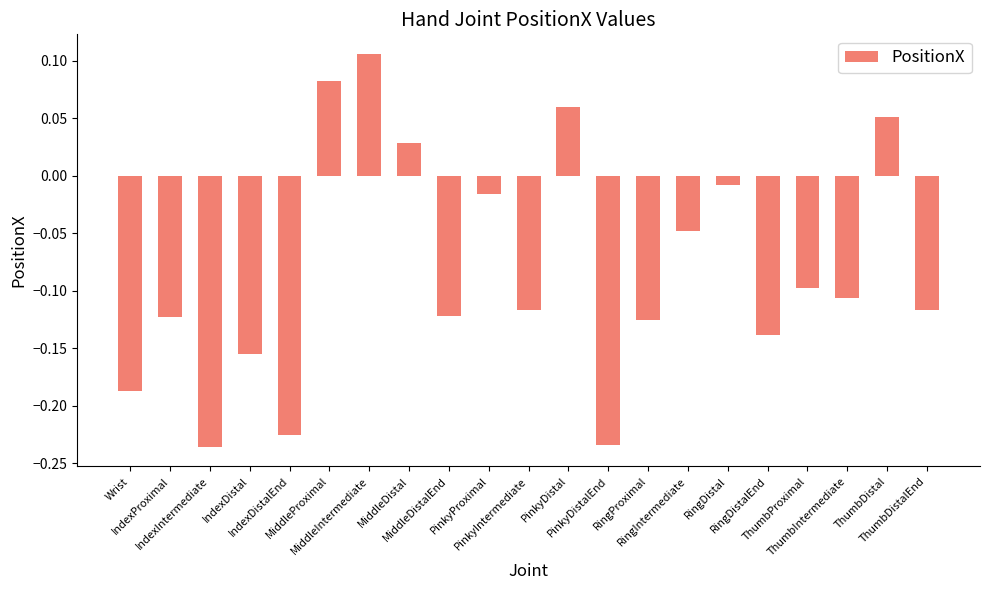

What is the difference between the maximum and minimum values?

0.3